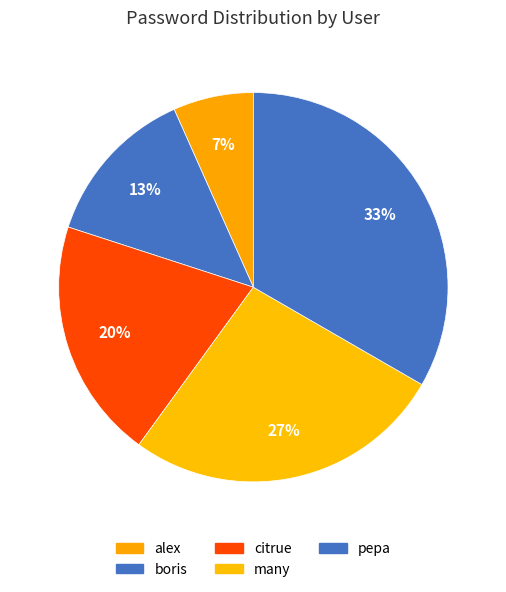

Which category has the smallest portion of the pie?

alex